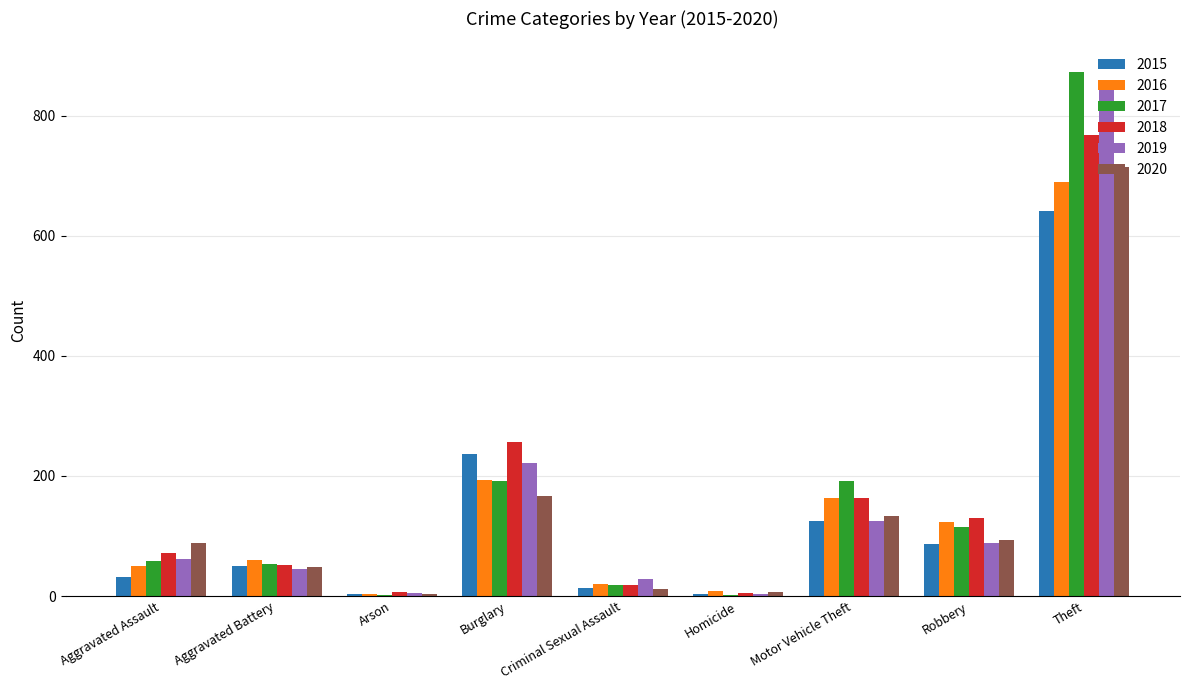

At which category is the sum across all series the highest?

Theft